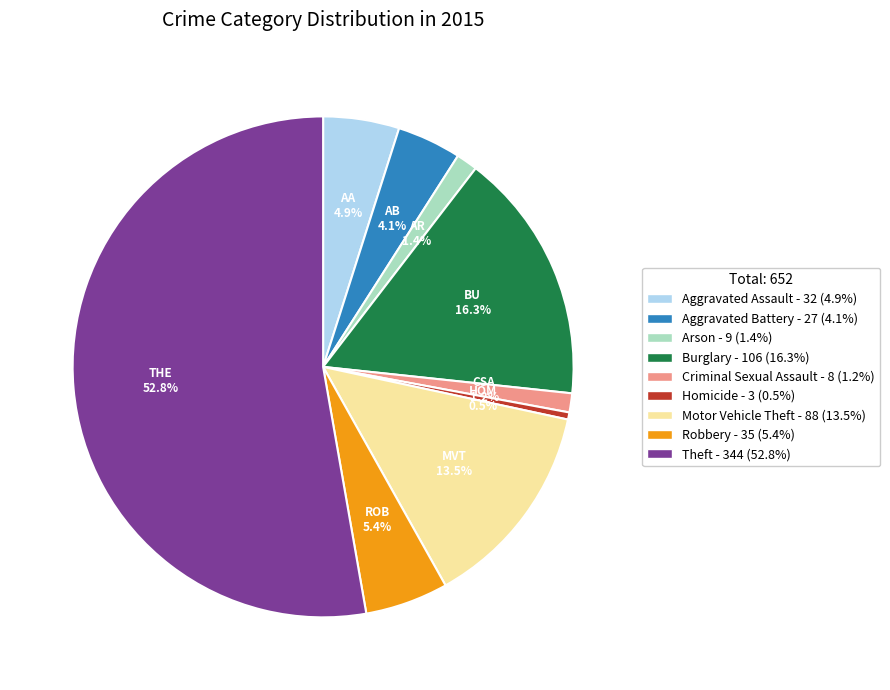

To the nearest percent, what is the average slice percentage?

11%